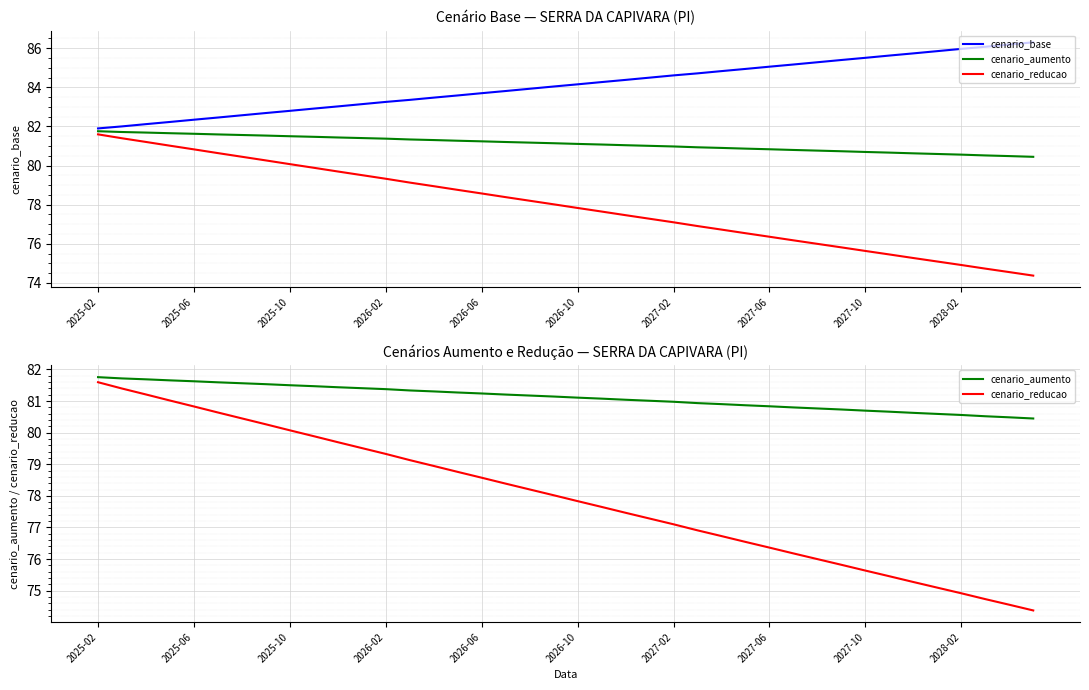

Which series changed the most between 26 and 33?

cenario_reducao